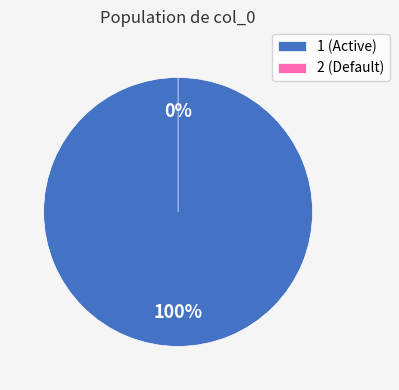

What percentage do 2 and 1 together represent?

100.0%